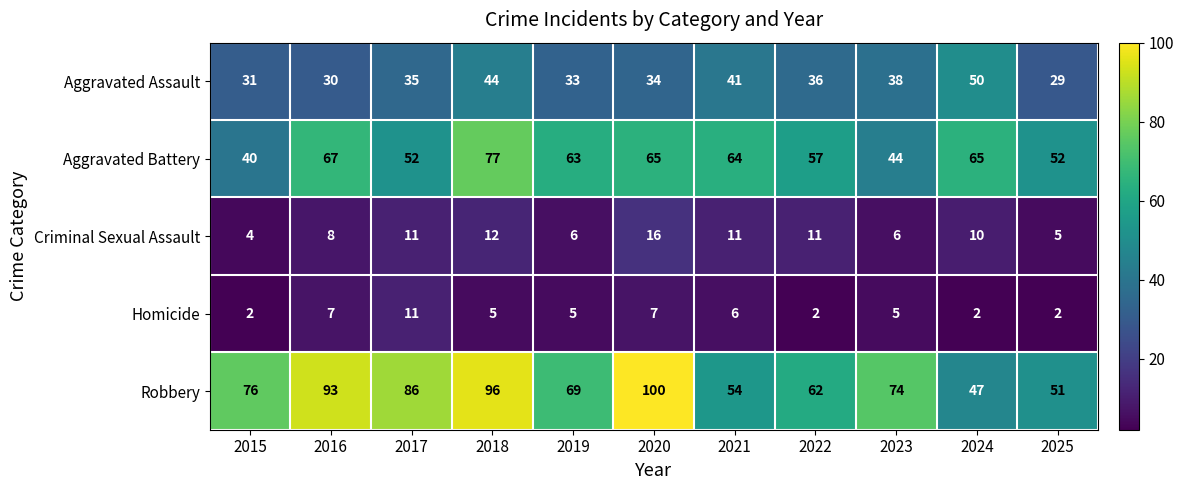

Count the number of data series in this chart.

5